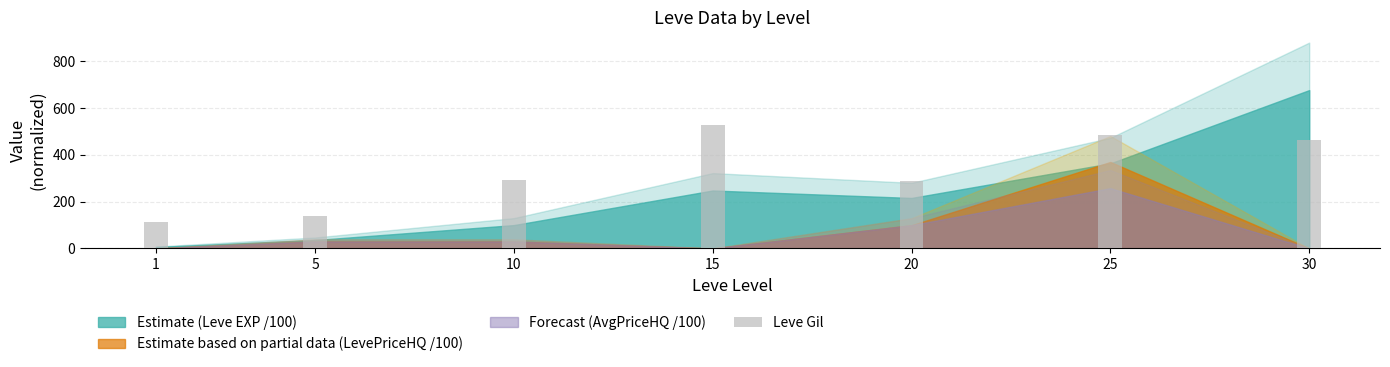

What is the value of the 6th bar from the left?

485